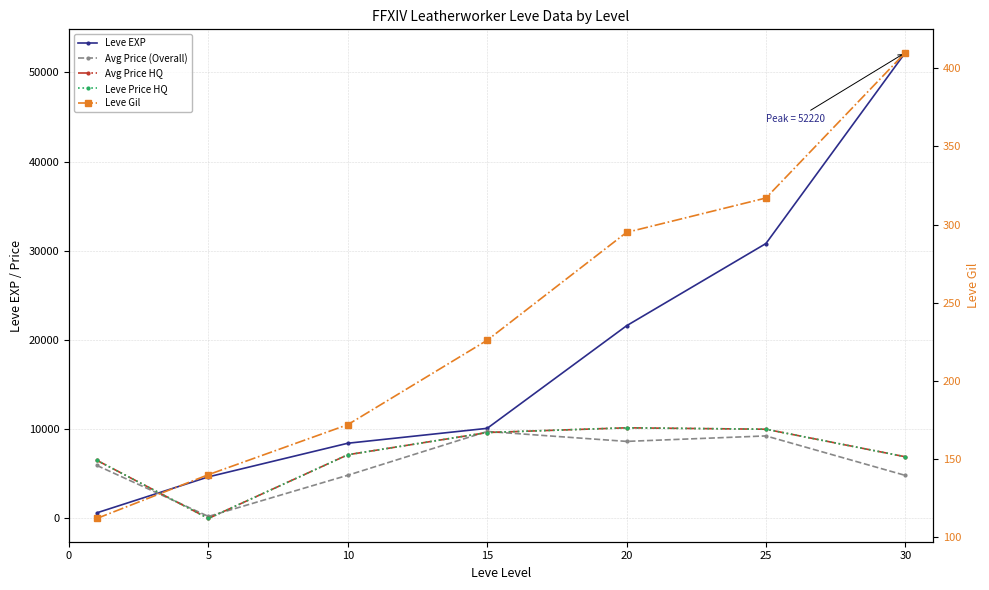

Which series changed the most between 5 and 10?

Avg Price HQ